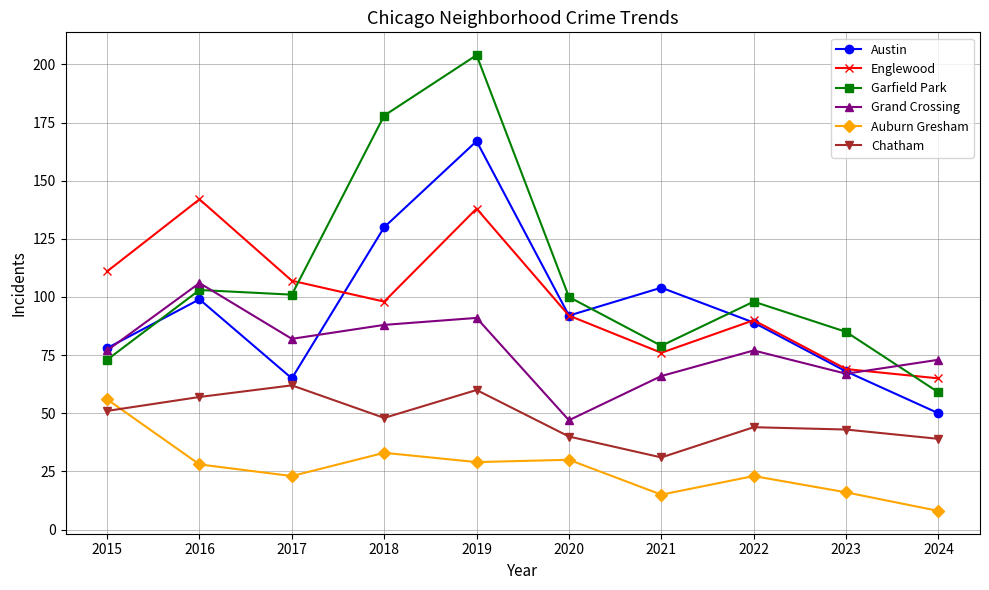

What is the value of the Austin point at the 1st from the left?

78